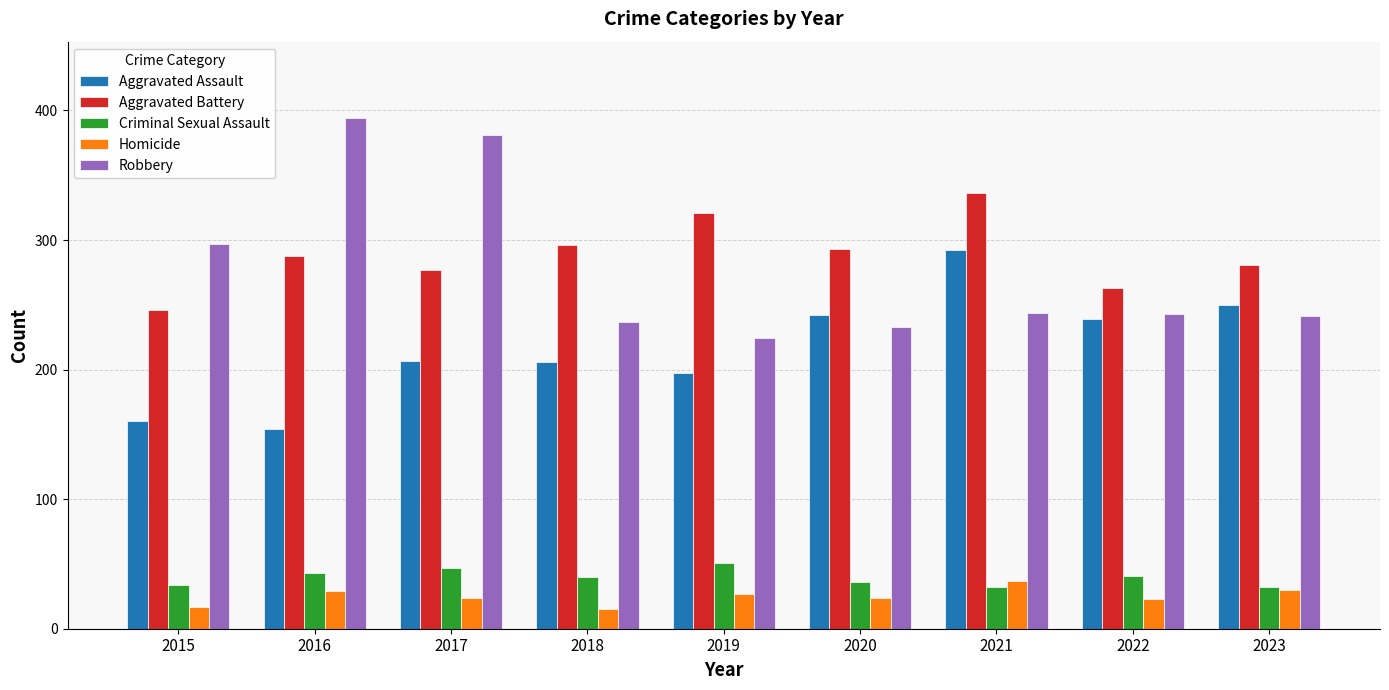

At how many categories does at least one series exceed 327?

3